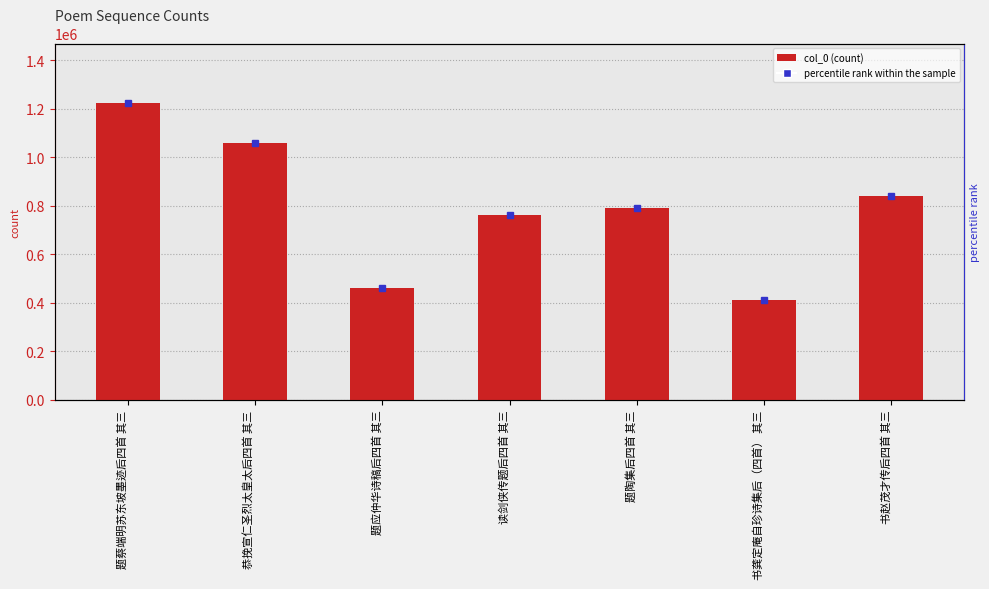

How many distinct data groups are displayed?

1